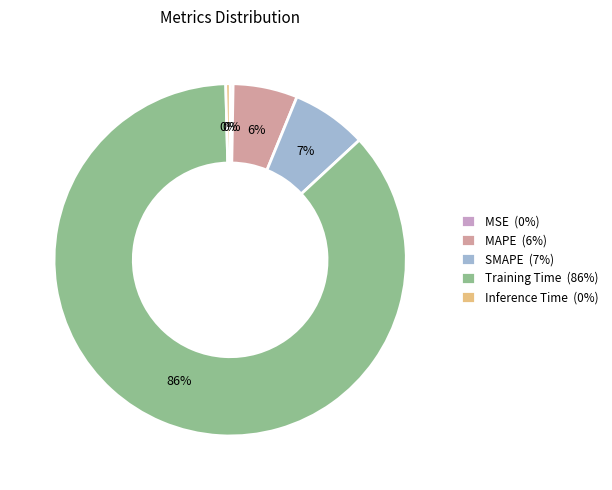

To the nearest percent, what is the average slice percentage?

20%